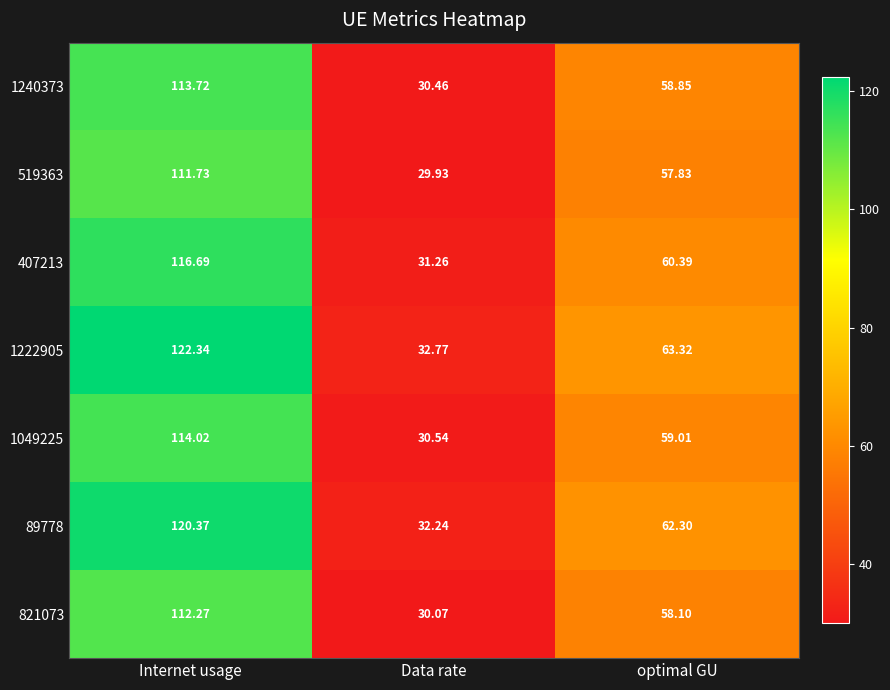

How many values in the 821073 series exceed 58?

2